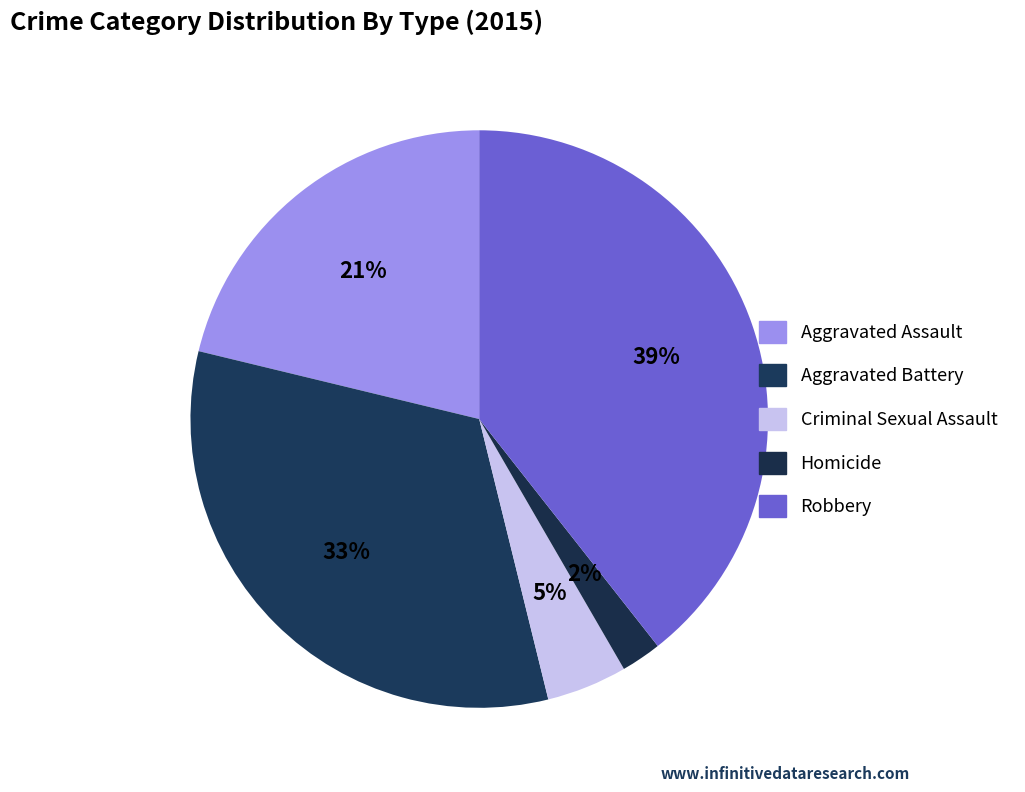

Which category has the biggest portion of the pie?

Robbery